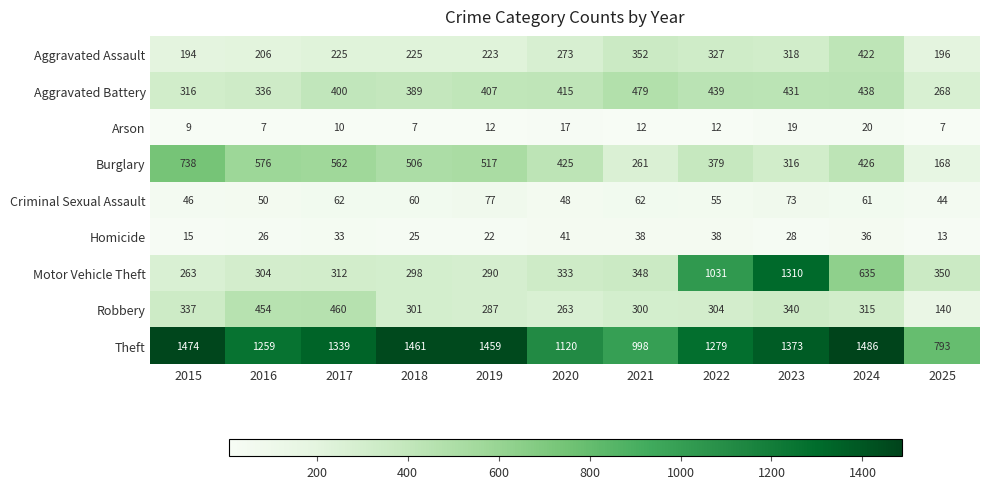

What is the difference between the maximum and minimum values in the Aggravated Assault series?

228